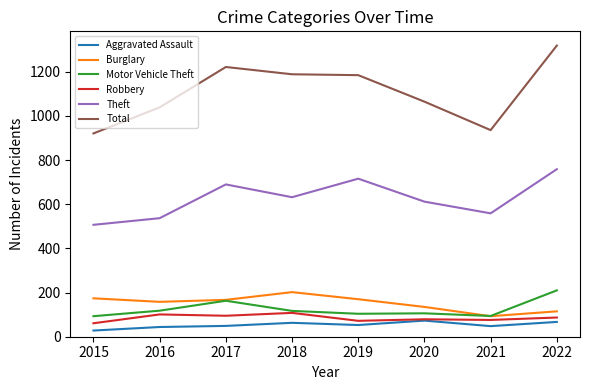

True or false: Total and Robbery cross at least once.

False